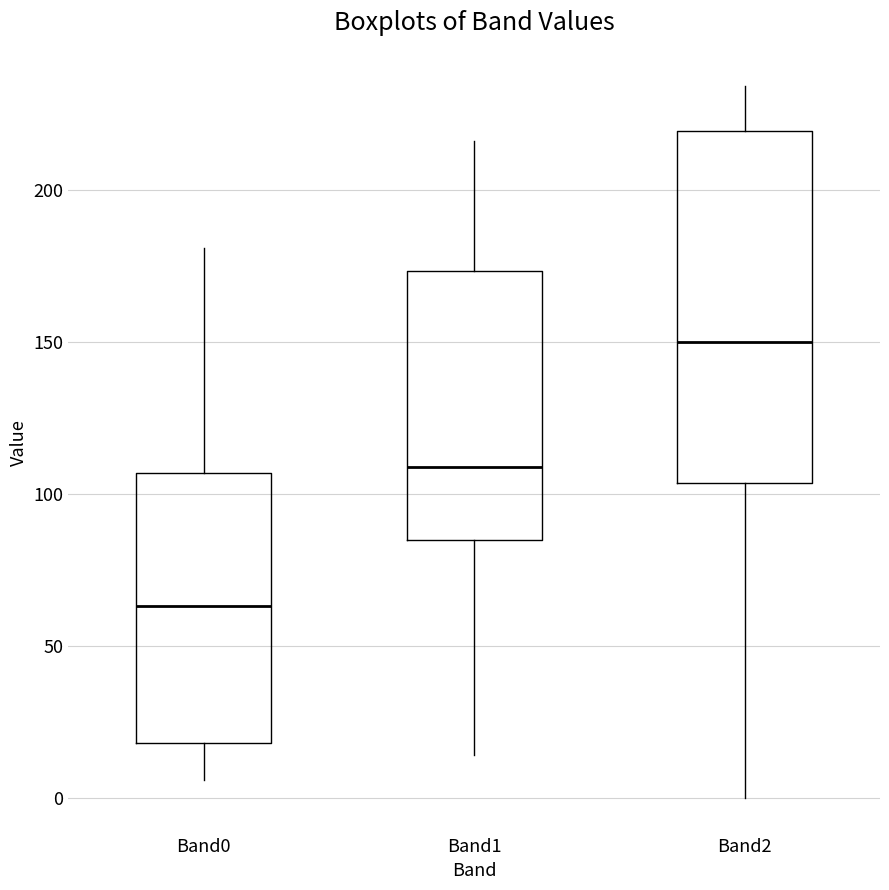

Which box is the tallest, from its lower edge to its upper edge?

Band2